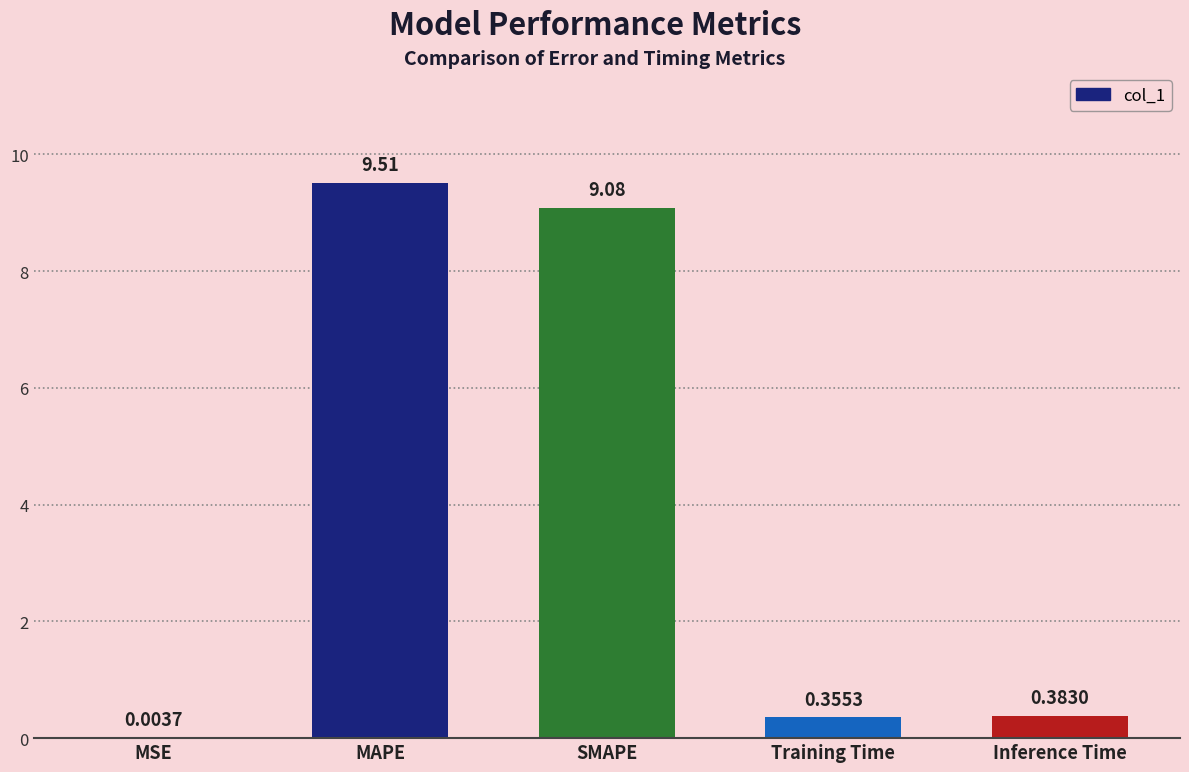

What is the maximum value shown in the chart?

9.5